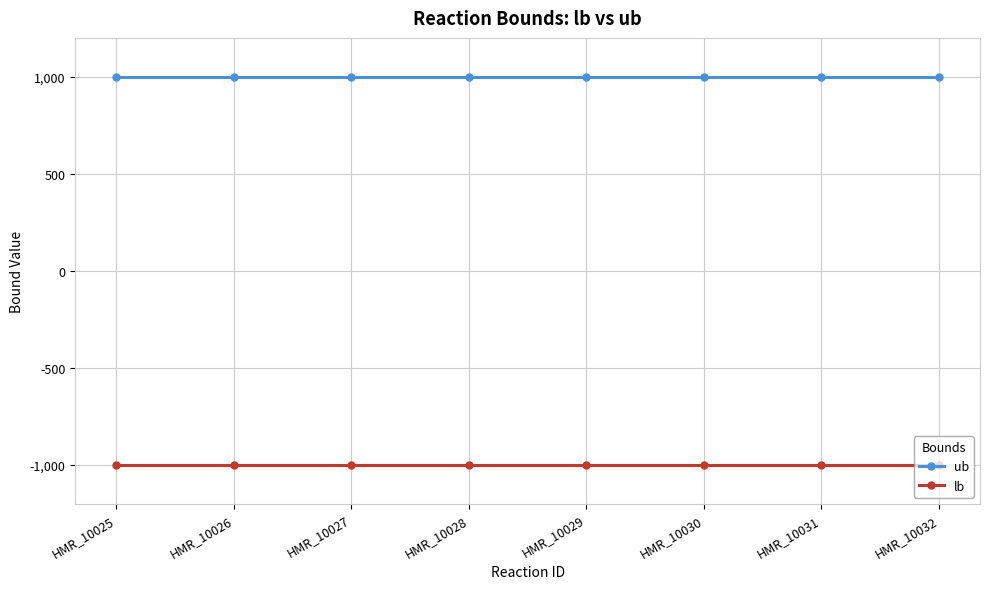

What is the approximate value of lb at HMR_10031?

-1000